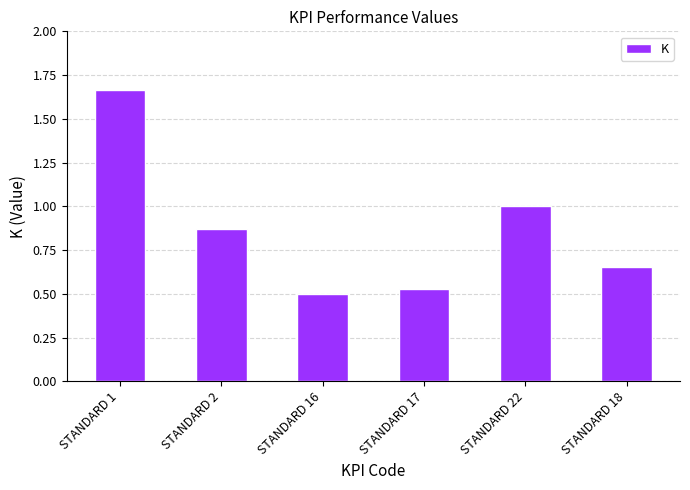

The chart shows a value of 1.0 at STANDARD 22. True or false?

True